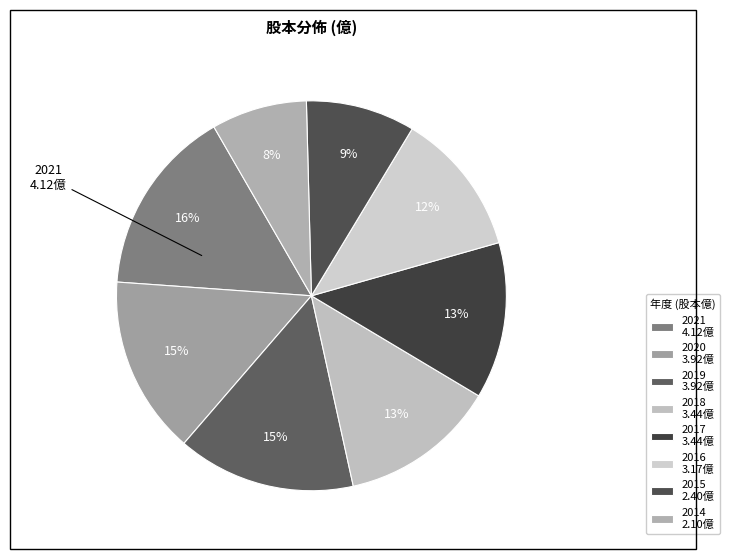

Is it true that 2019 is 9% of the pie?

False